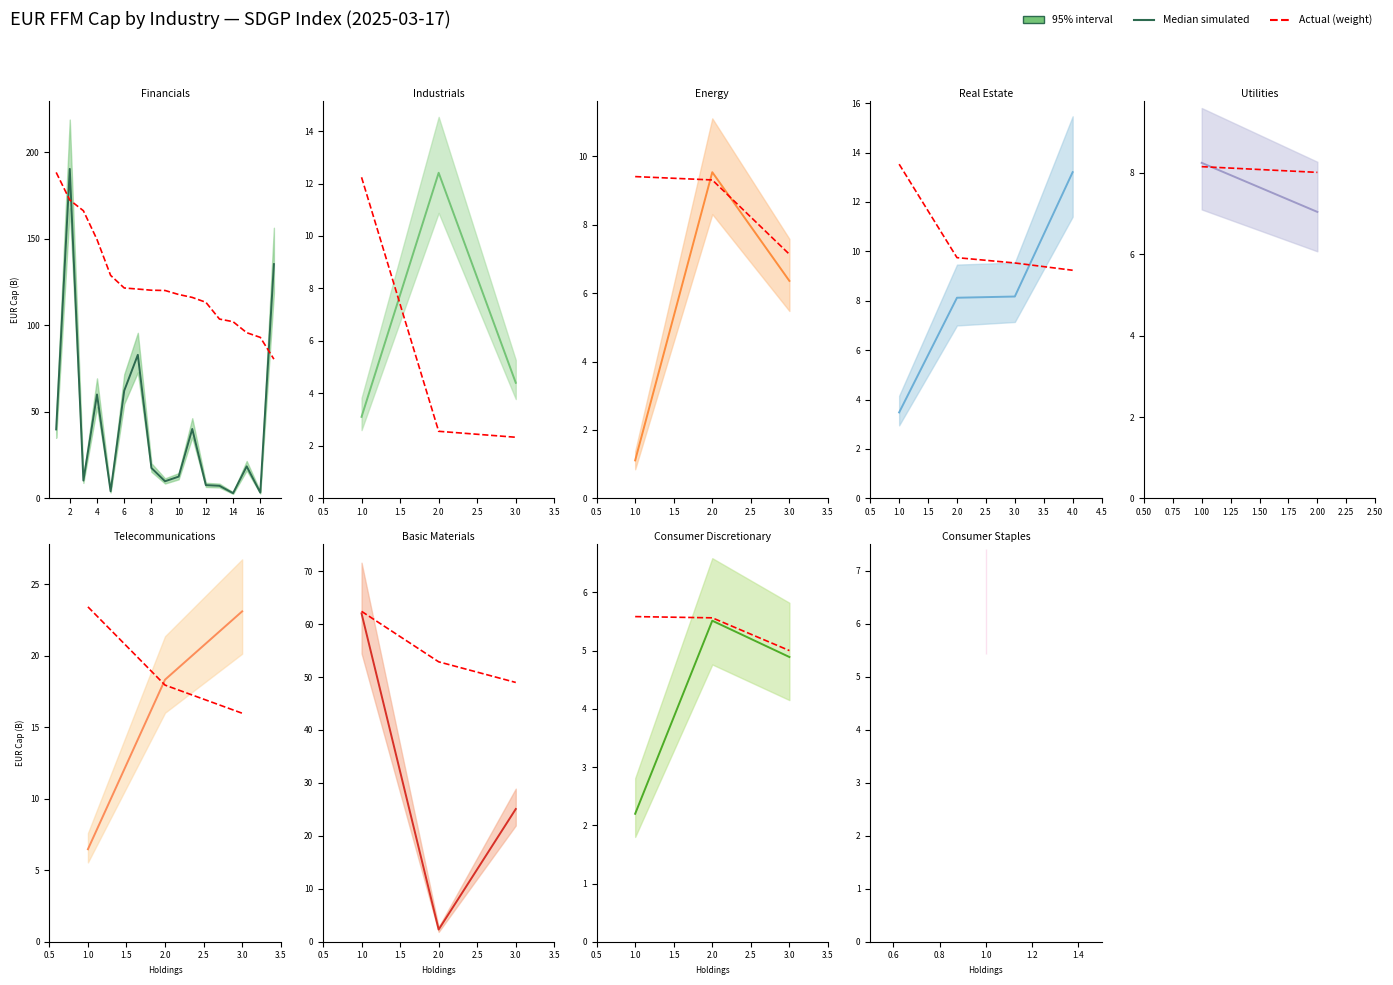

The Actual series shows 5.6 at 2. True or false?

True